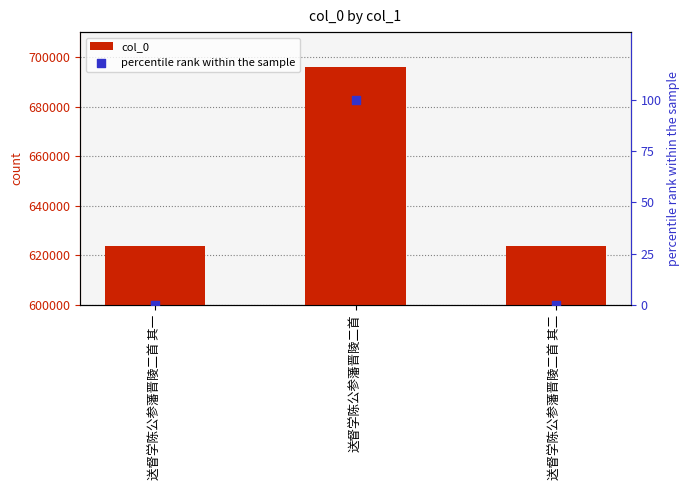

Which series reaches the maximum Y coordinate?

col_0